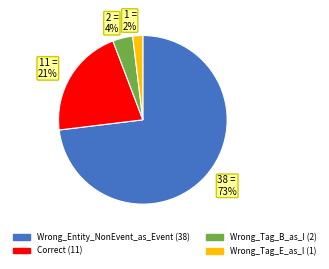

To the nearest percent, what is the difference between the 1 = 2% and 38 = 73% slice percentages?

71%